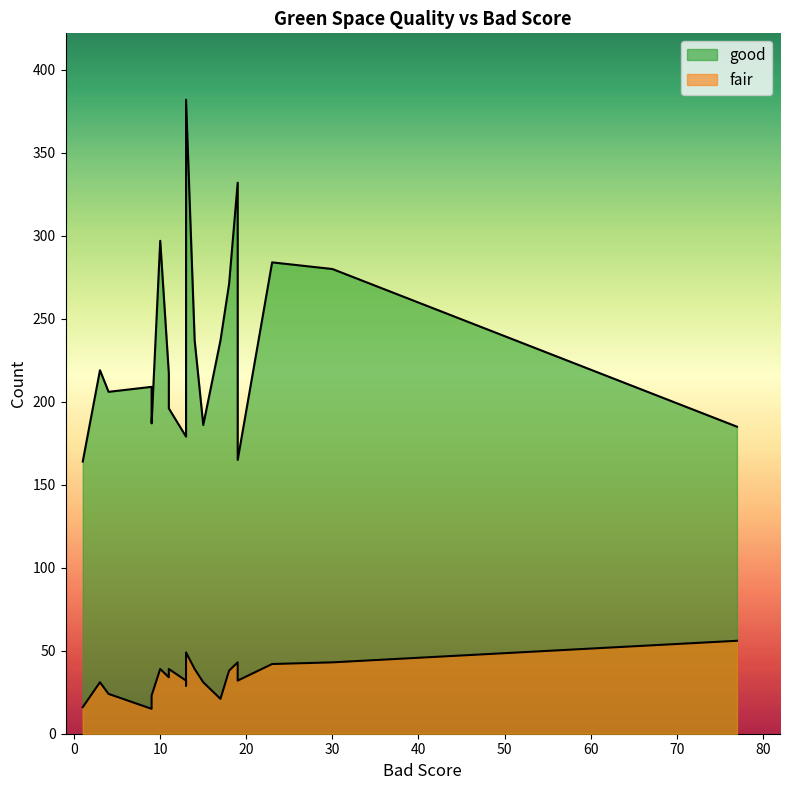

List the labels in order of good value, smallest first.

1, 19, 13, 77, 15, 9, 11, 4, 9, 11, 3, 17, 14, 13, 18, 30, 23, 10, 19, 13